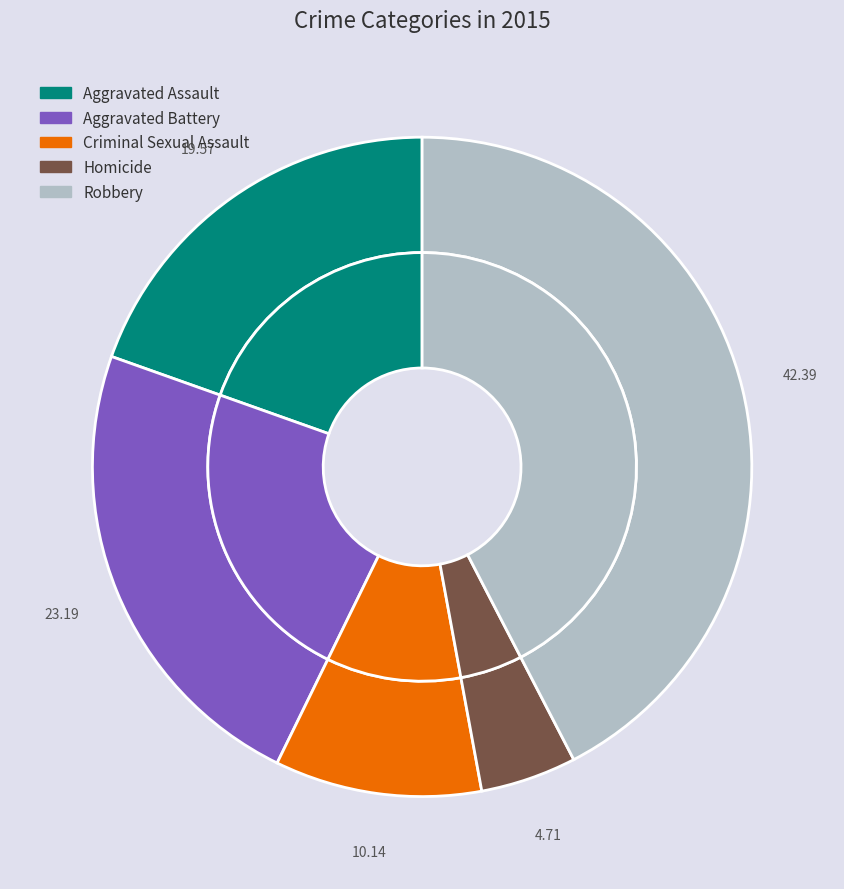

Is it true that Aggravated Assault is 6% of the pie?

False